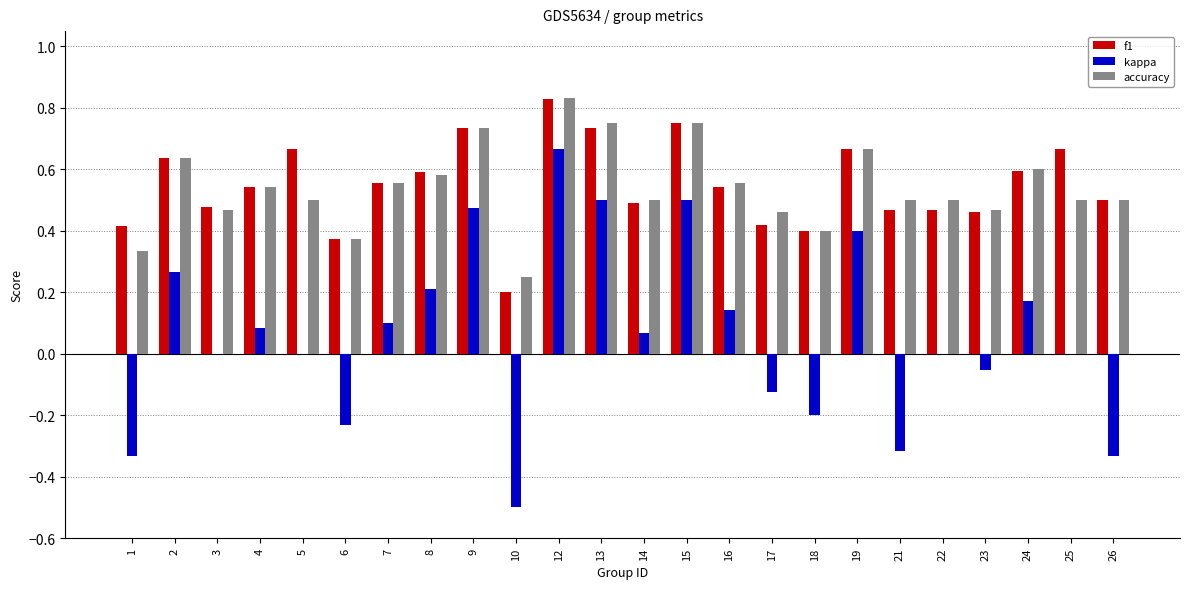

Between 12 and 14, which series saw the biggest shift?

kappa